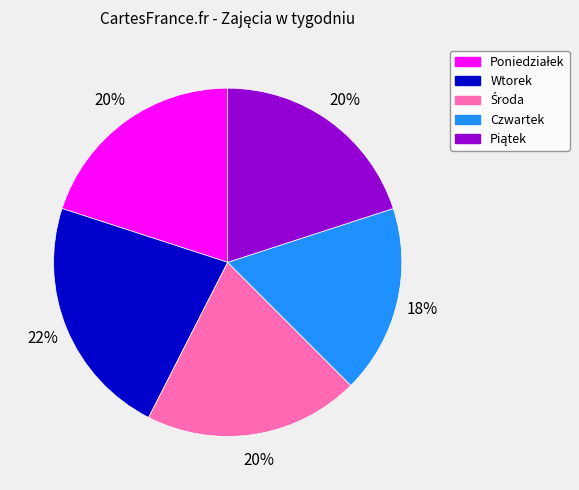

How many slices are in this pie chart?

5